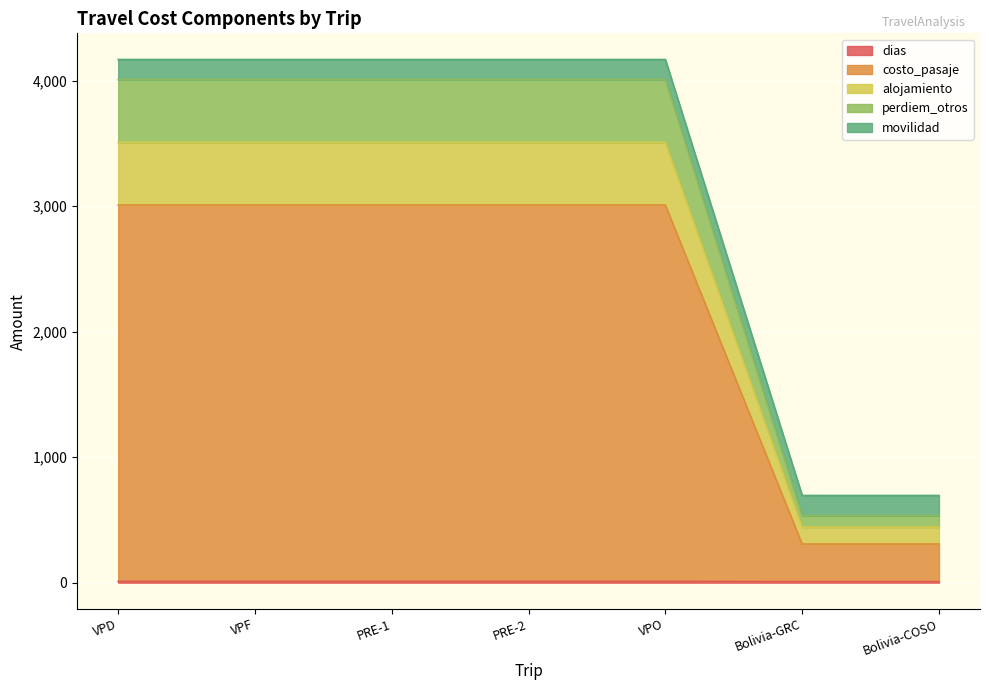

At which label is costo_pasaje closest to 1659?

VPD